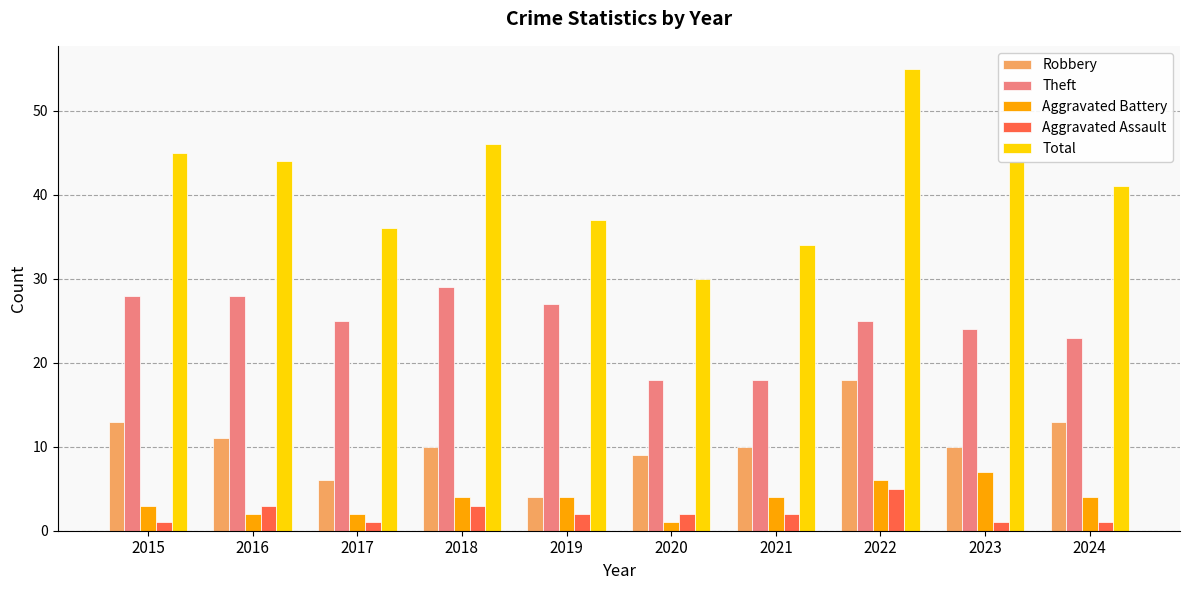

What is the value of the Aggravated Assault bar at the 4th from the left?

3